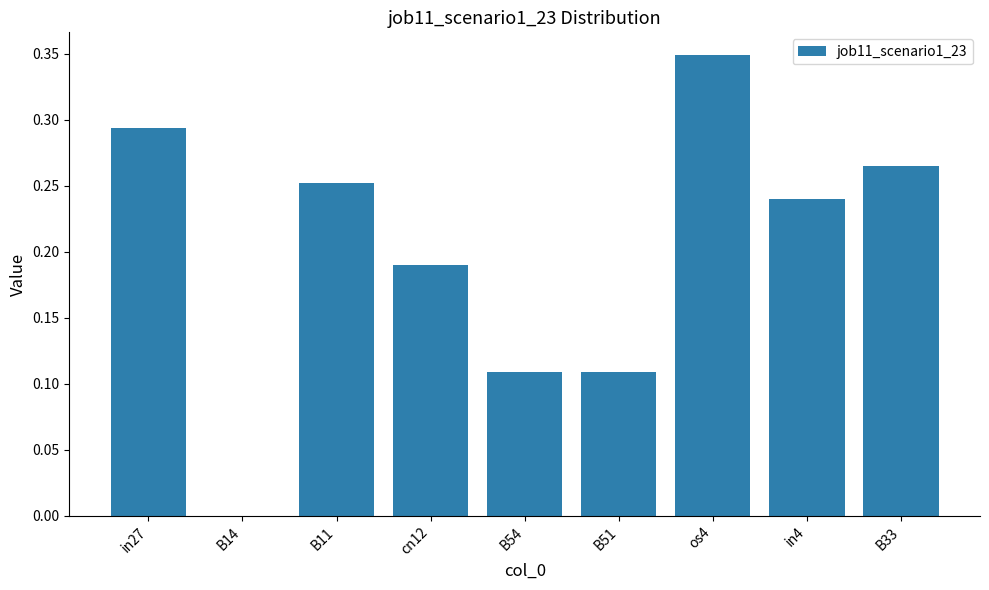

Count the values in the range 0 to 1.

9